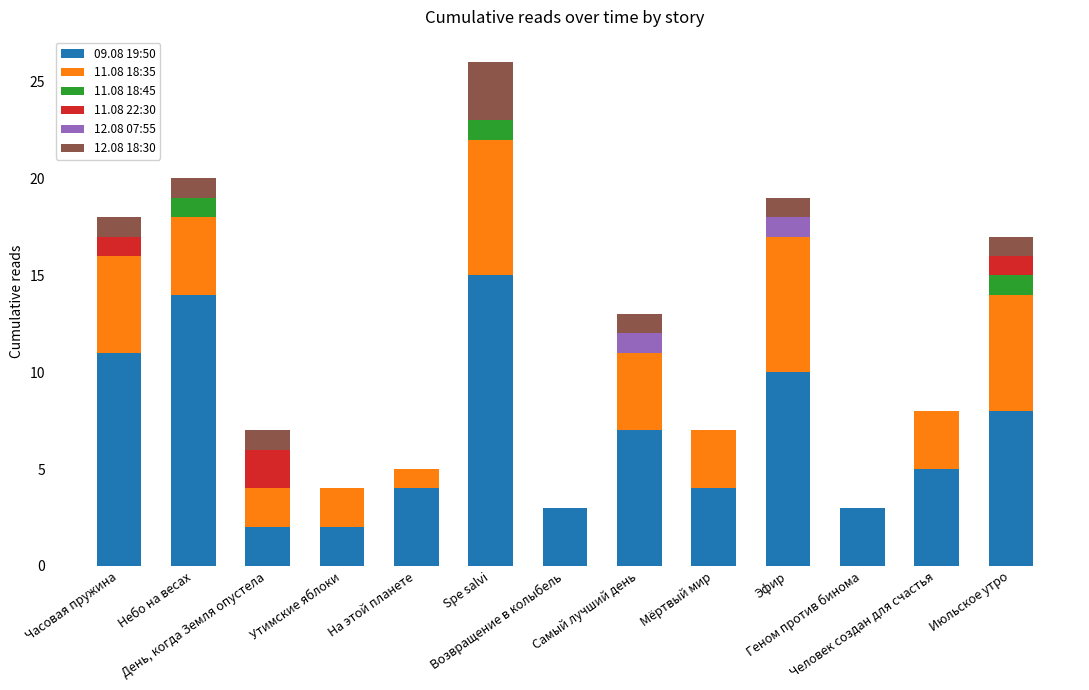

How many categories are shown in the chart?

13